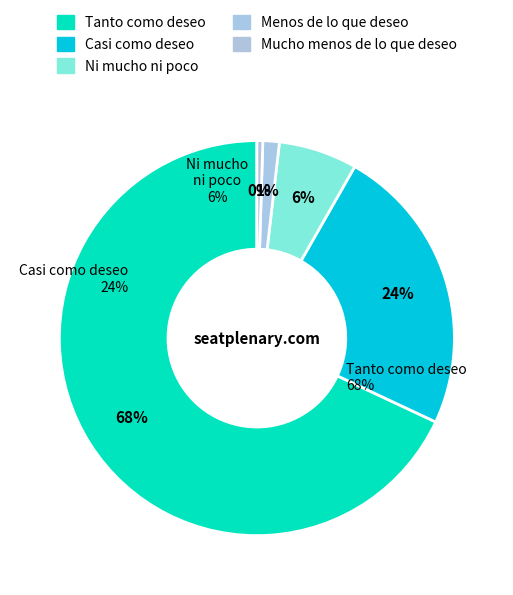

Rank the categories by value from highest to lowest.

Tanto como deseo, Casi como deseo, Ni mucho ni poco, Menos de lo que deseo, Mucho menos de lo que deseo